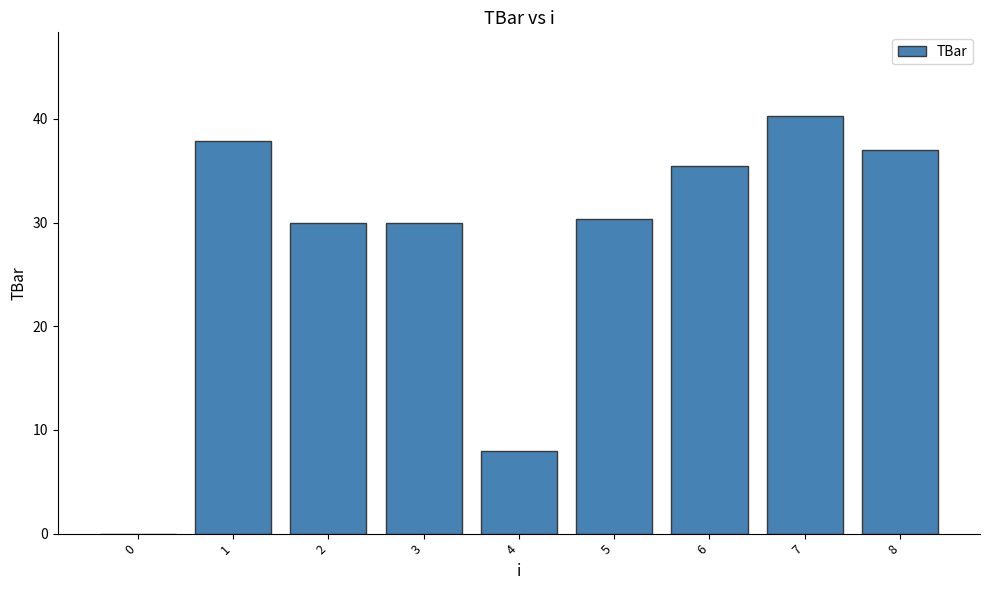

What is the average value?

27.7